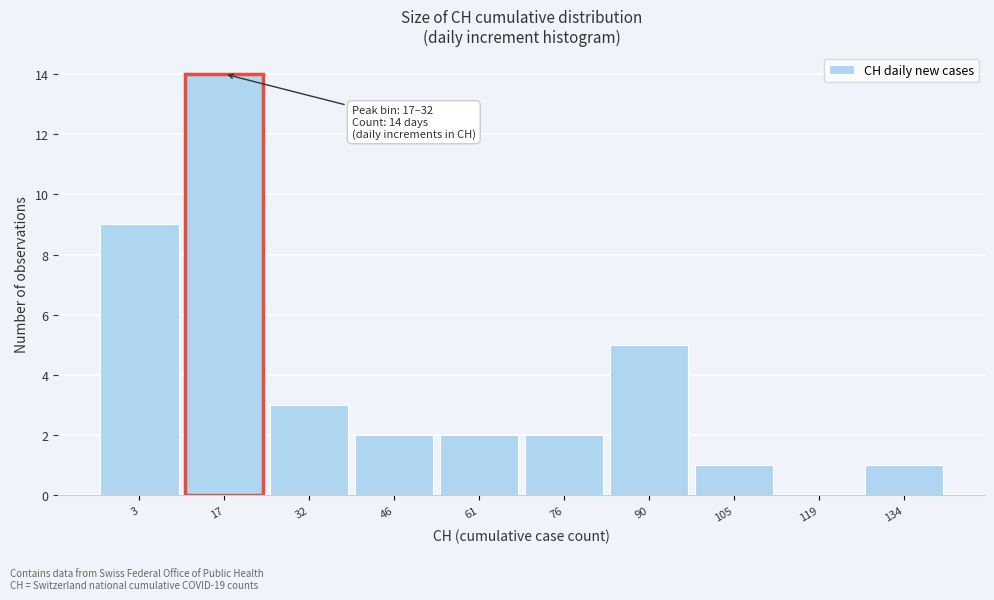

Reading left to right, transcribe all the data shown in this chart.

3=9	17=14	32=3	46=2	61=2	76=2	90=5	105=1	119=0	134=1